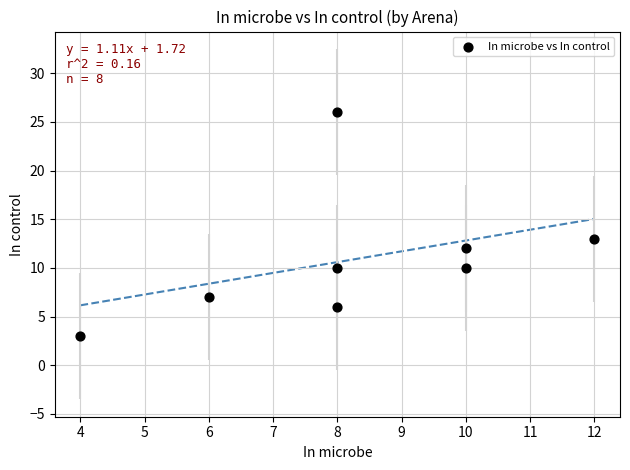

What Y value in the scatter plot is closest to 14?

13